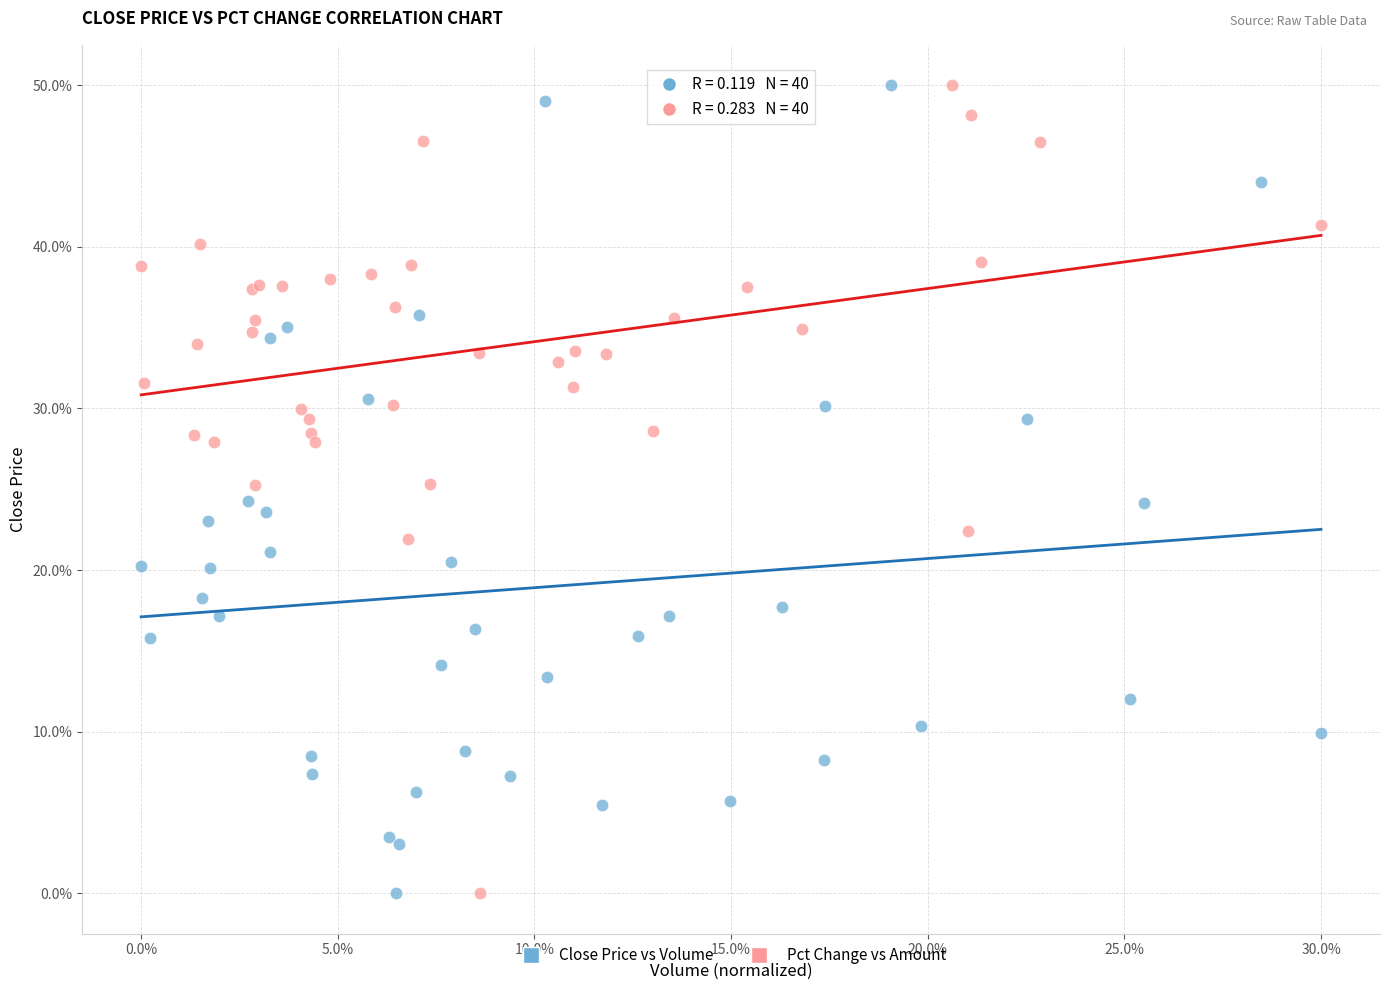

What are all the series names shown in the legend?

Close Price vs Volume, Pct Change vs Amount